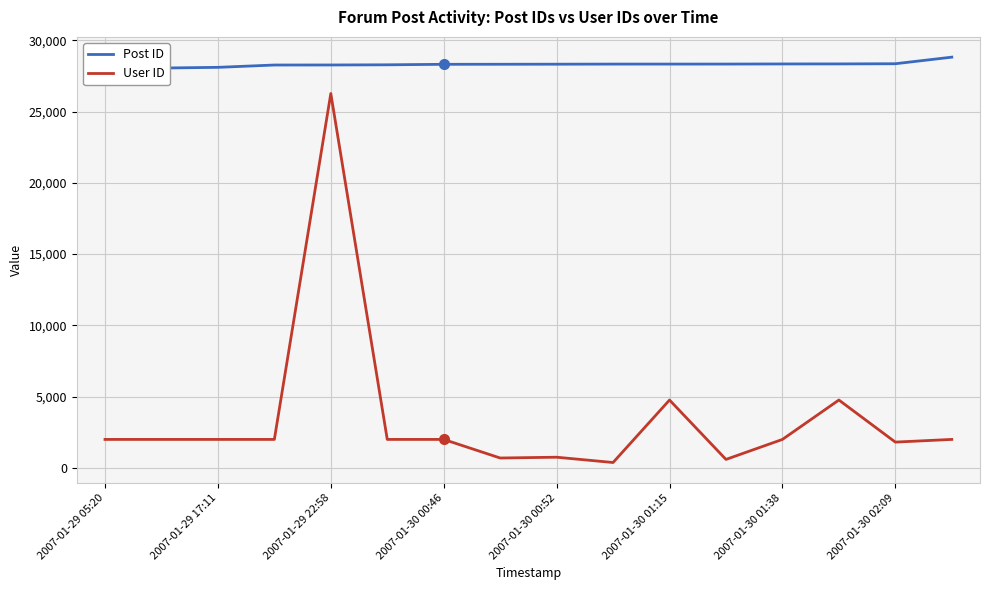

What is the maximum value for User ID?

26272